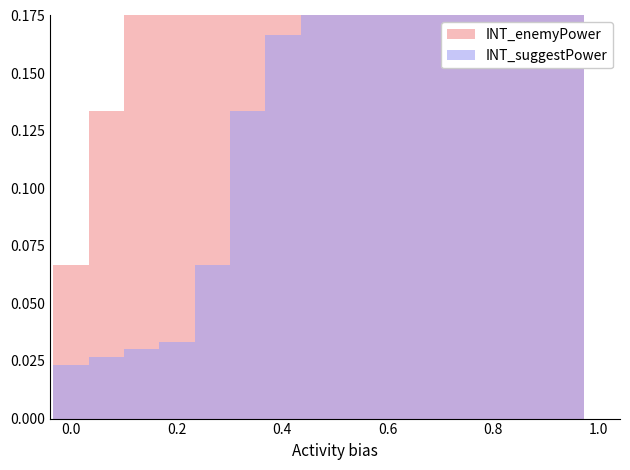

What are all the series names shown in the legend?

INT_enemyPower, INT_suggestPower